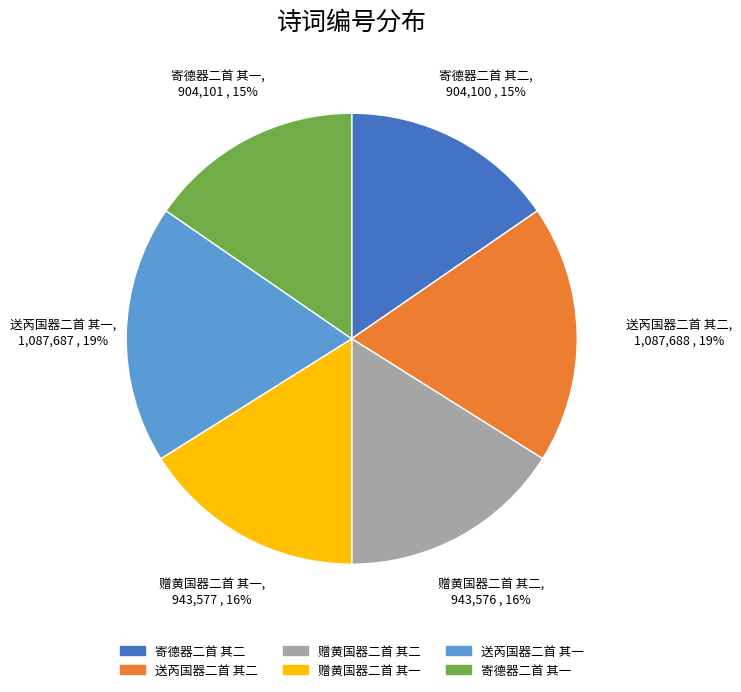

What is the ratio of the value at 寄德器二首 其二 to the value at 送芮国器二首 其一?

0.8